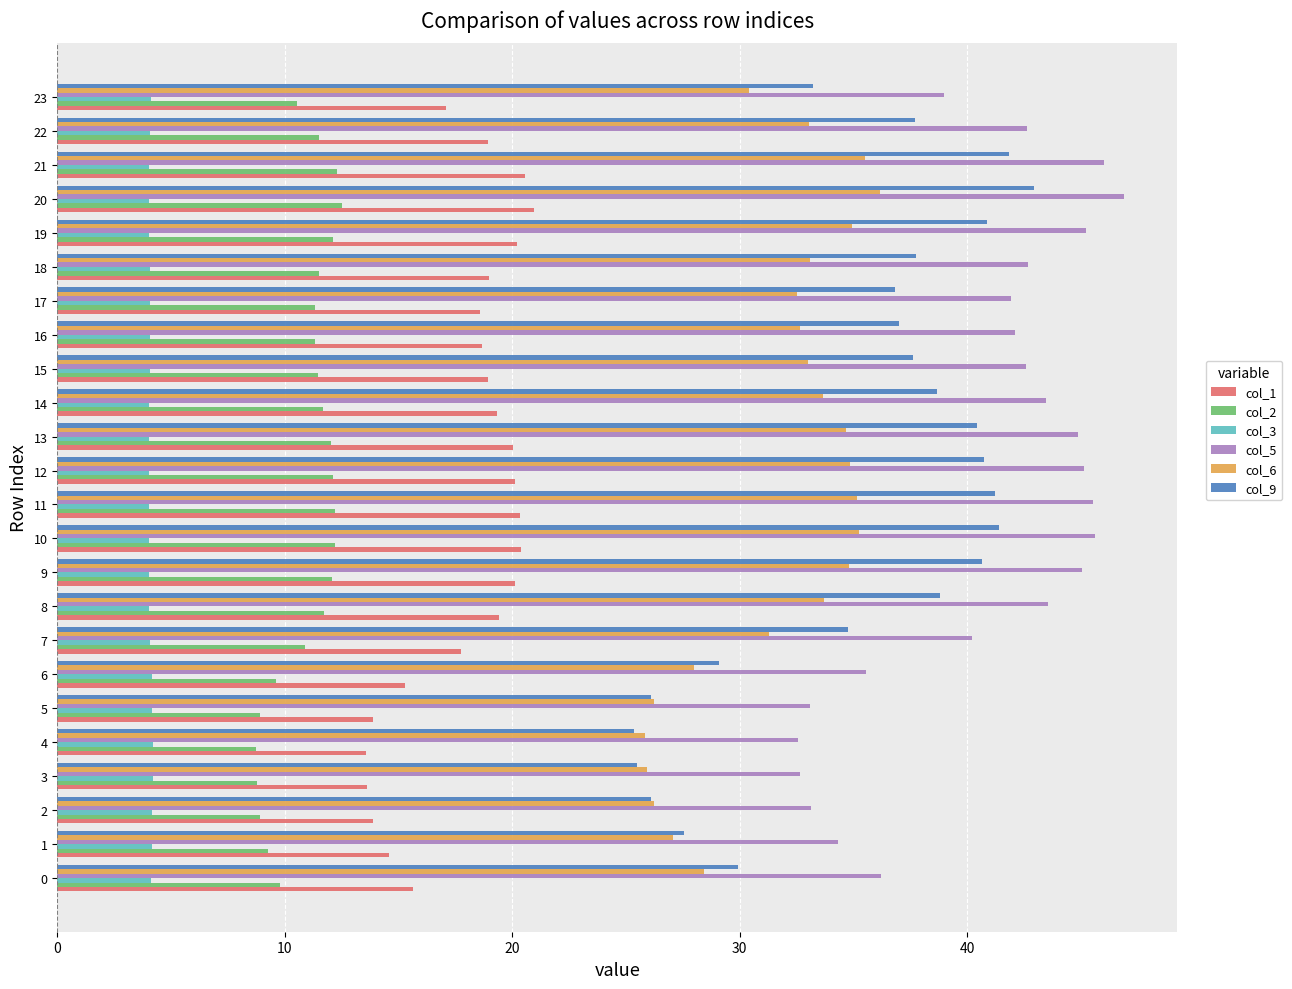

At which category is the sum across all series the highest?

20